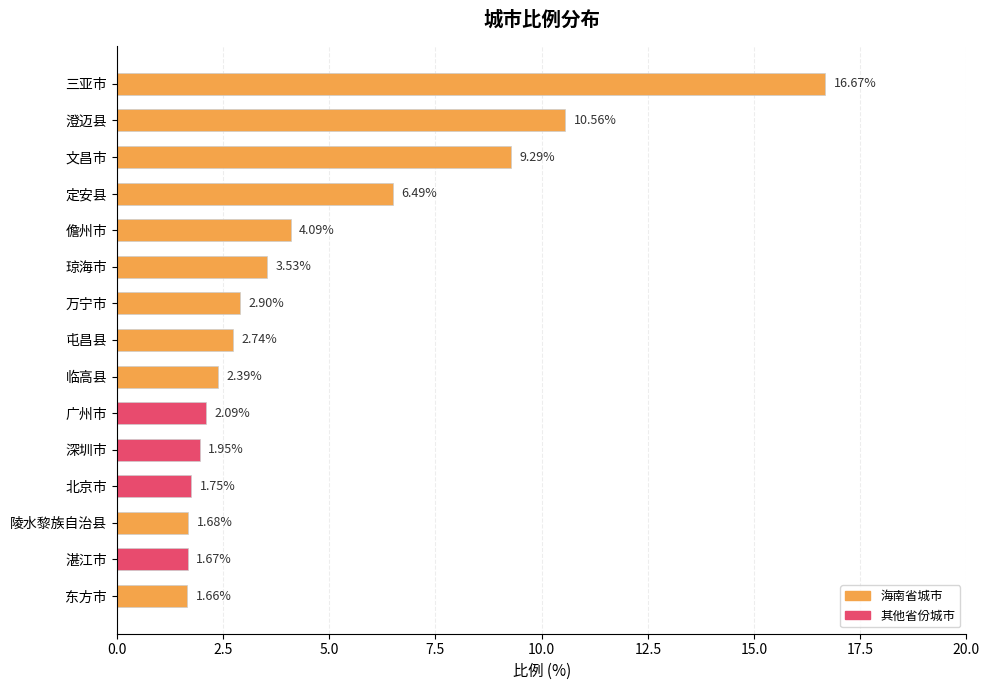

List the labels in order of value, smallest first.

东方市, 湛江市, 陵水黎族自治县, 北京市, 深圳市, 广州市, 临高县, 屯昌县, 万宁市, 琼海市, 儋州市, 定安县, 文昌市, 澄迈县, 三亚市